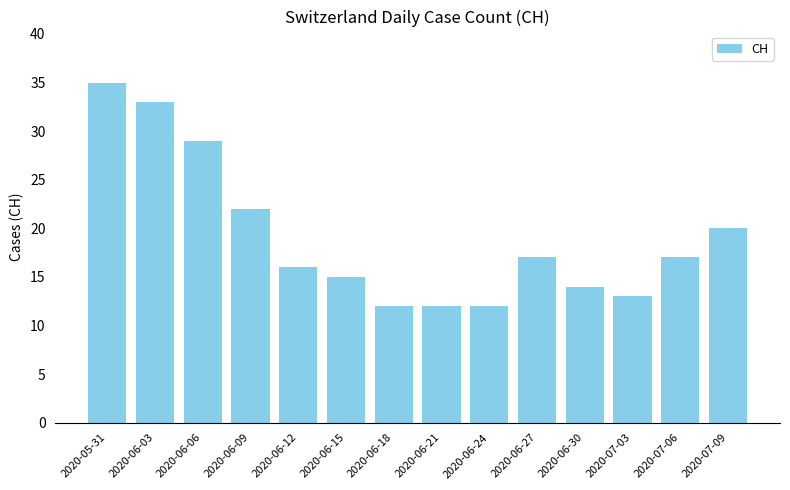

The chart shows a value of 20 at 2020-07-09. True or false?

True